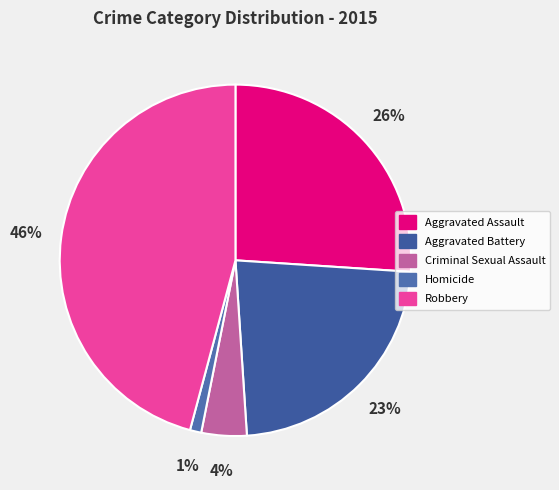

How much of the chart is everything except Aggravated Battery?

77.1%